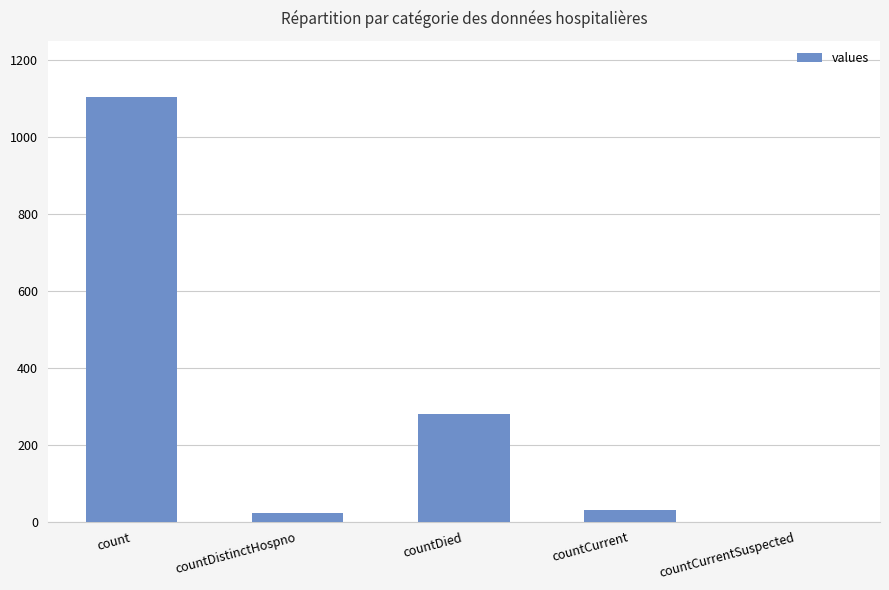

Where does the data first go above 29?

count